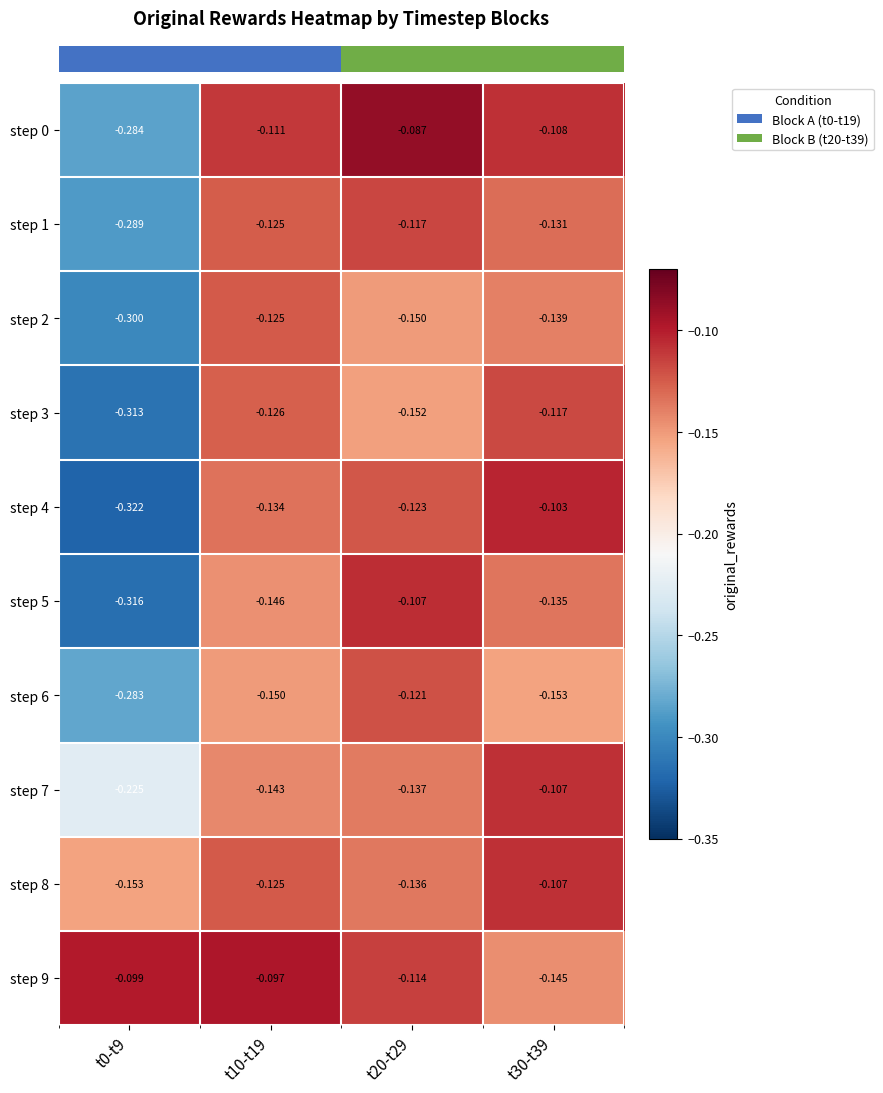

At which category is the sum across all series the highest?

t20-t29